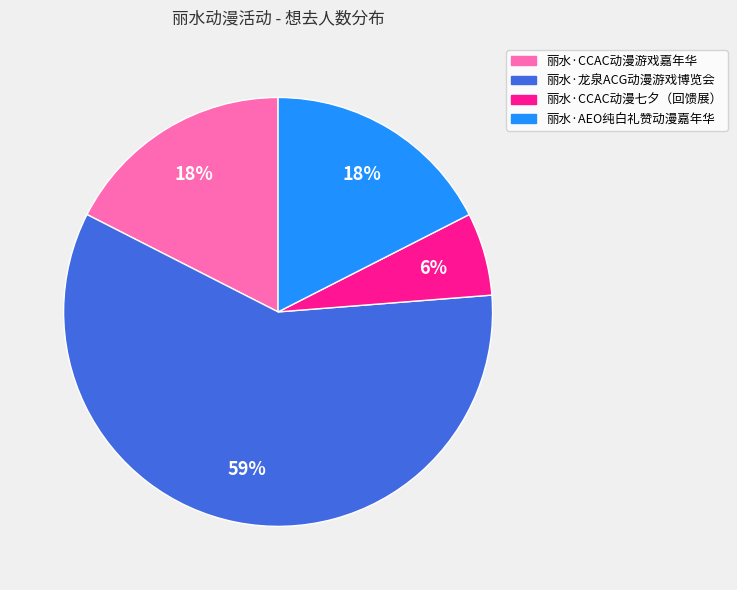

How many slices are in this pie chart?

4